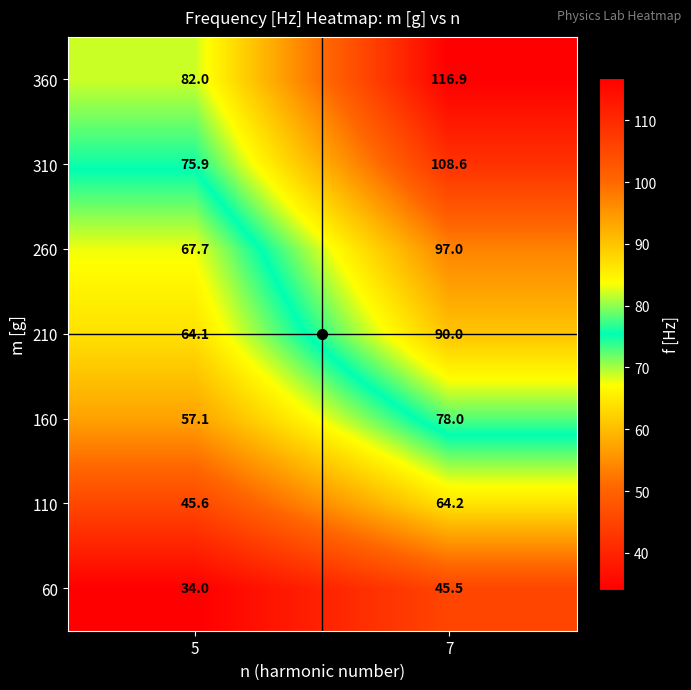

The 160 series shows 78.0 at 7. True or false?

True